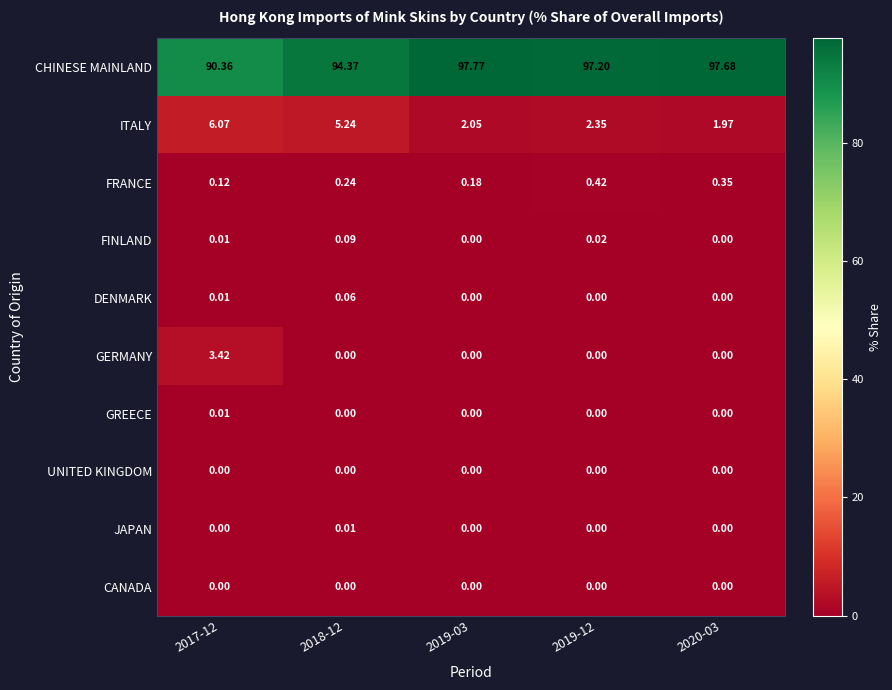

Is the value of FRANCE at 2018-12 greater than the value of UNITED KINGDOM at 2017-12?

Yes